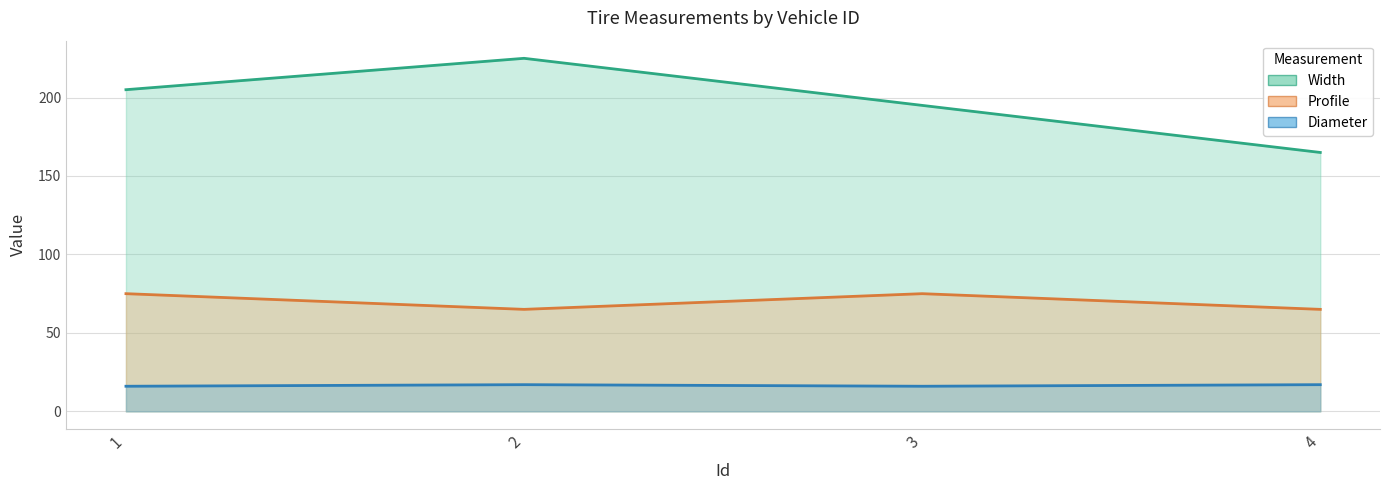

What is the difference between the Width values at 1 and 4?

40